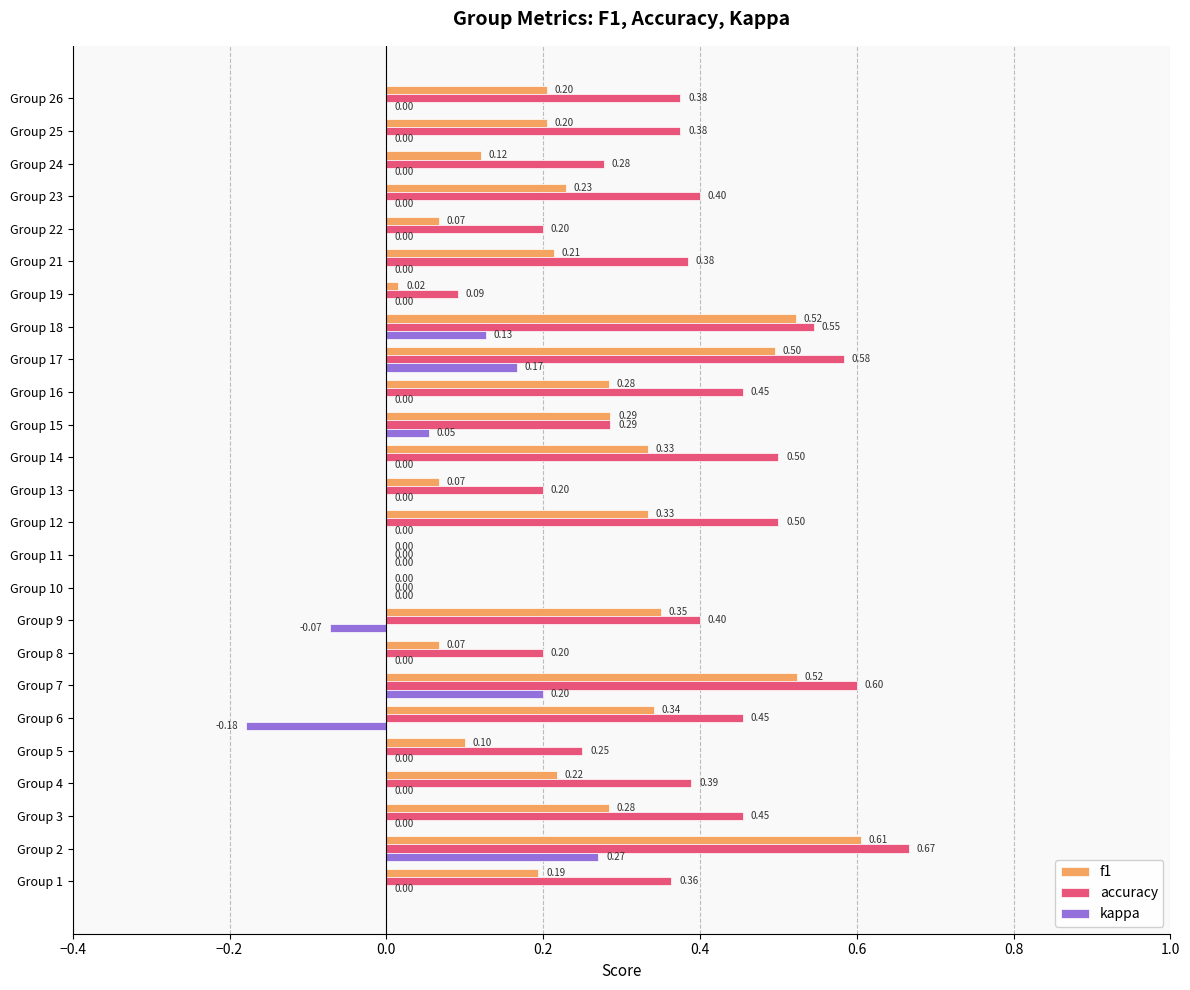

What is the sum of the f1 values at Group 9 and Group 24?

0.5